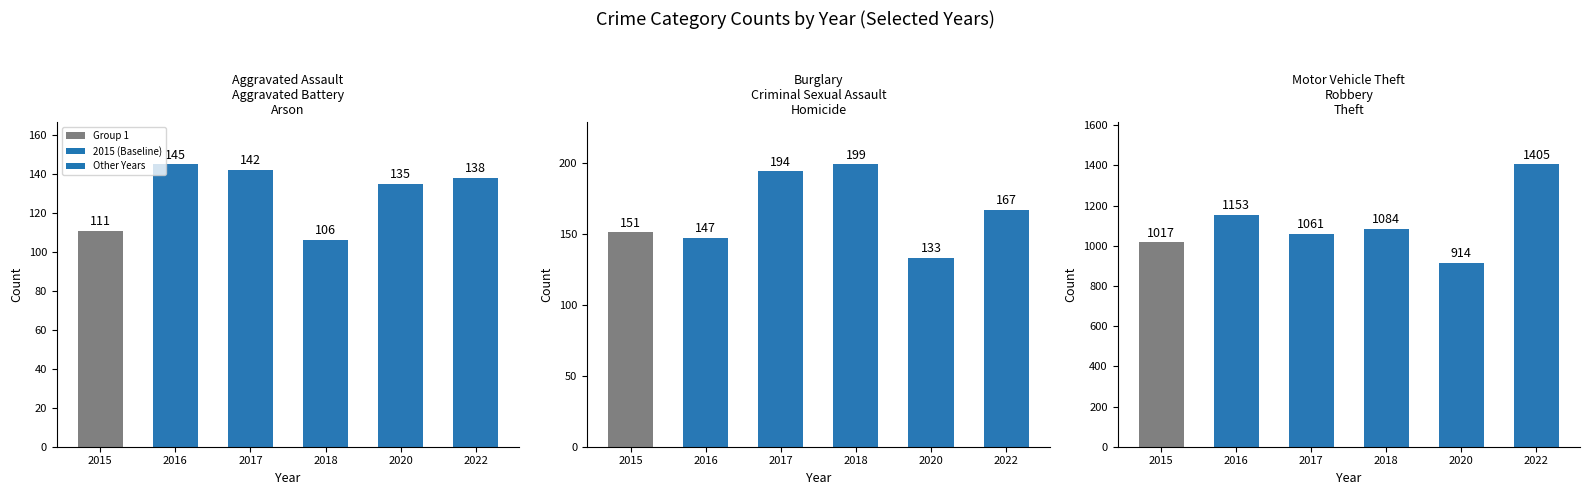

Read the Group 2 value at 2015, to the nearest 5.

150